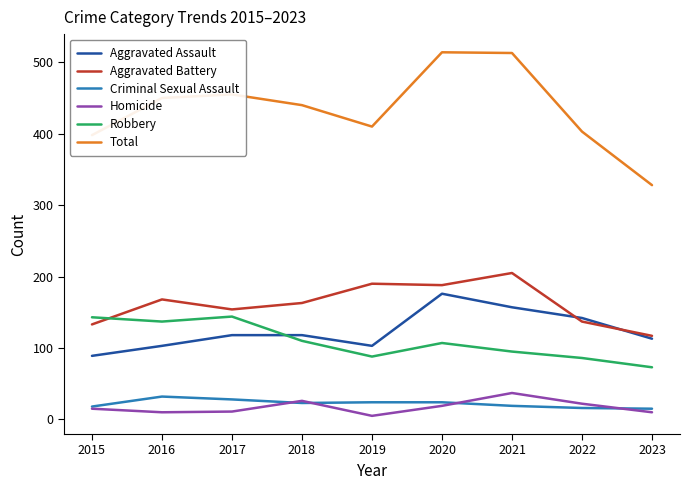

Is it true that Aggravated Battery equals 177 at 2015?

False